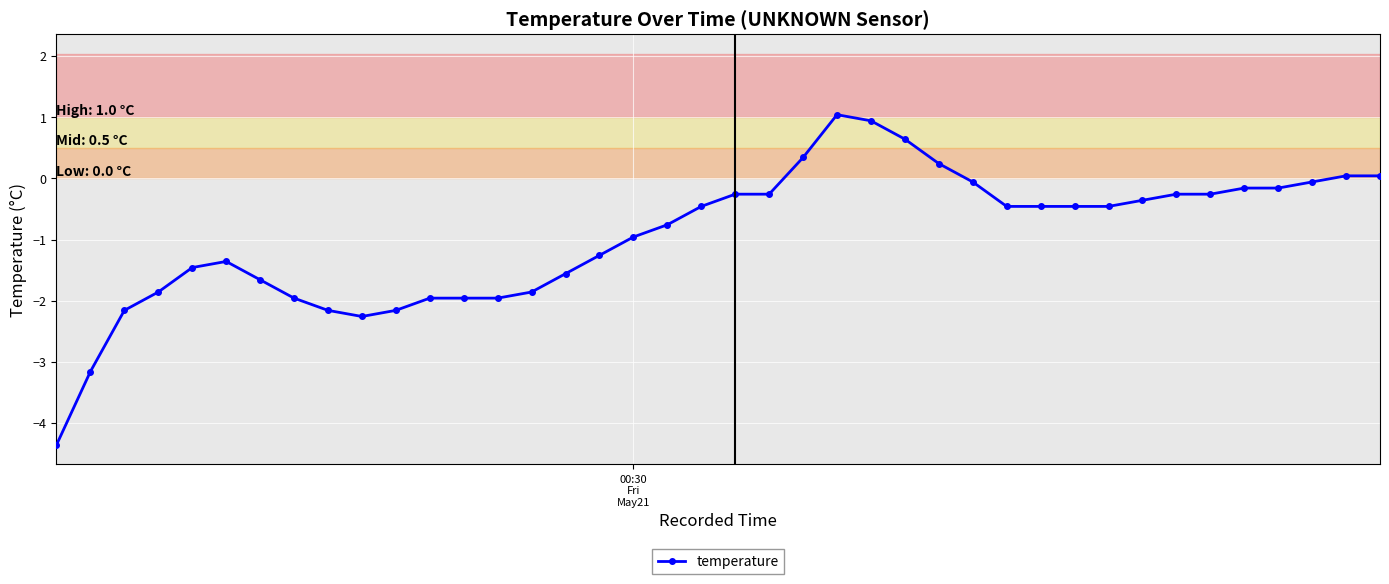

What is the smallest value displayed?

-4.4